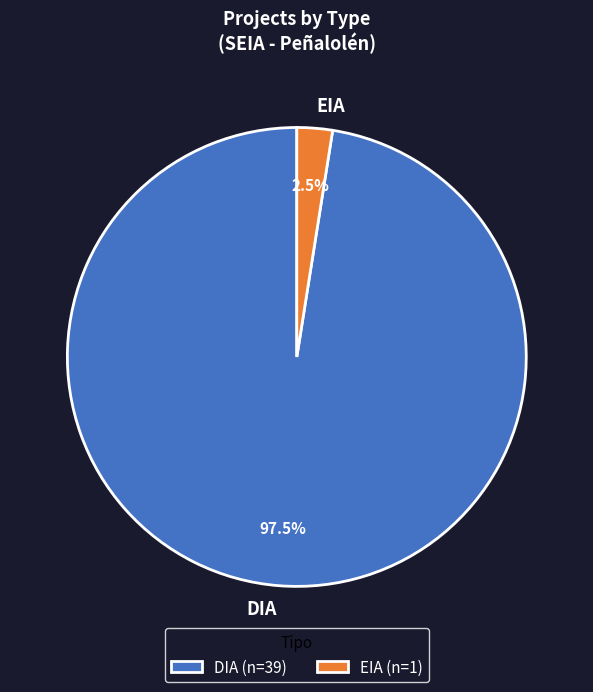

Rank the categories by value from highest to lowest.

DIA, EIA